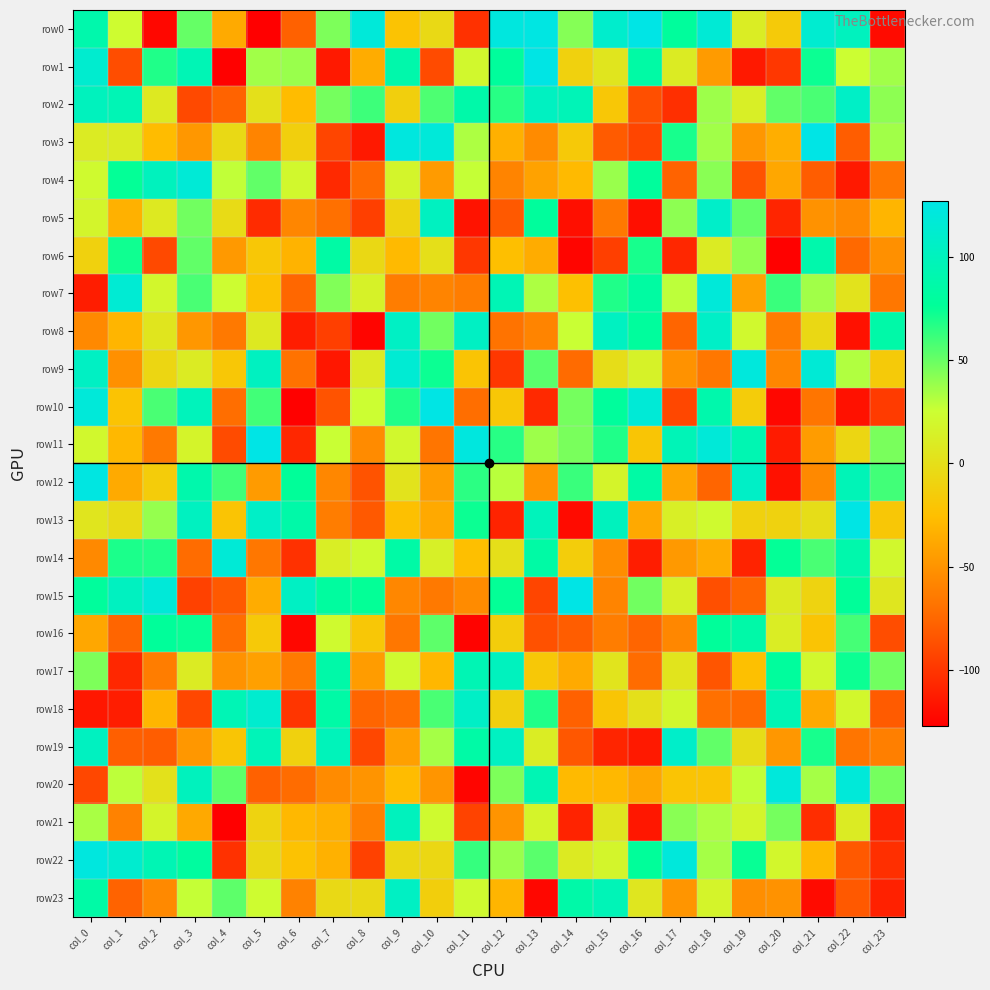

How many categories are shown in the chart?

24